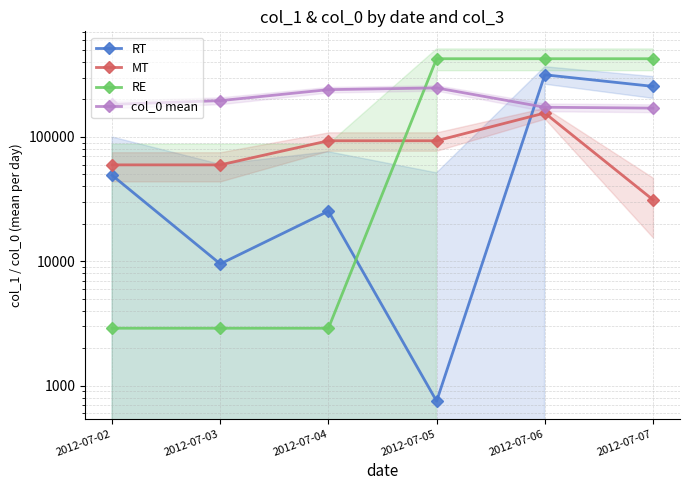

How many lines are shown in the chart?

4